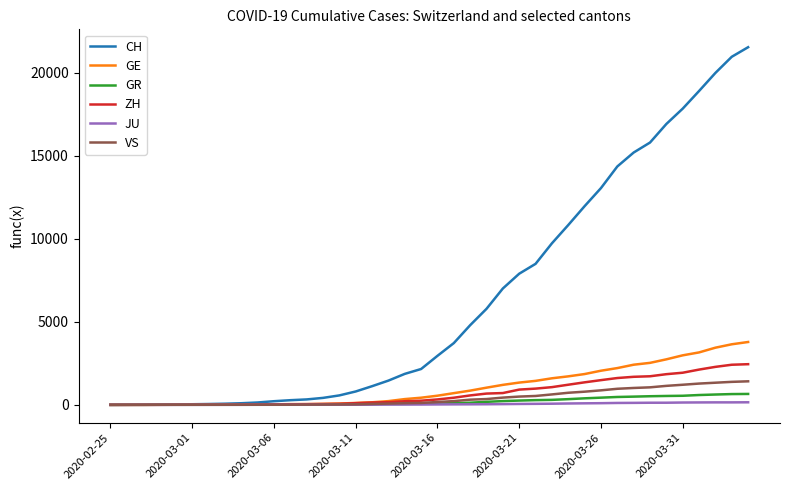

Which series has the largest range (max minus min)?

CH